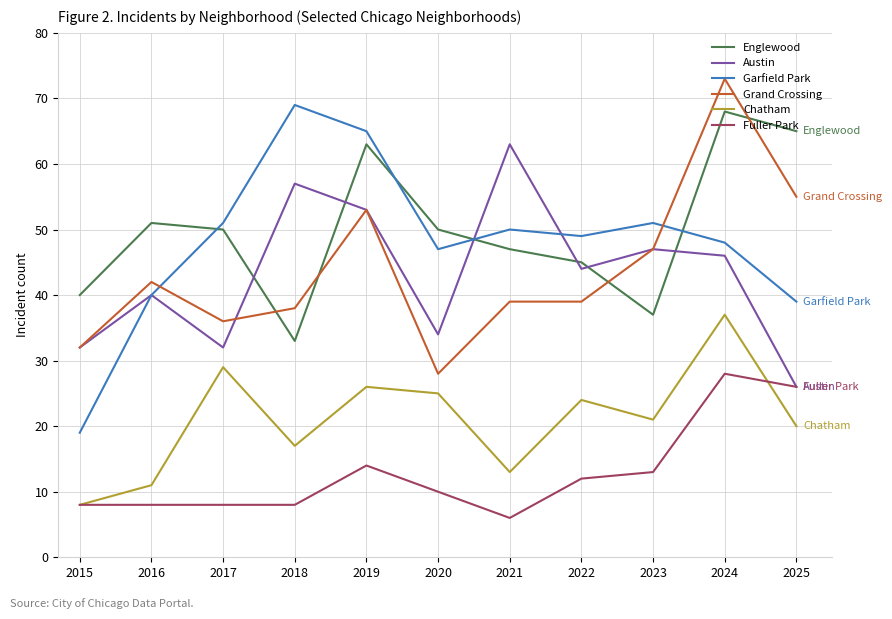

At which category is the sum across all series the highest?

2024